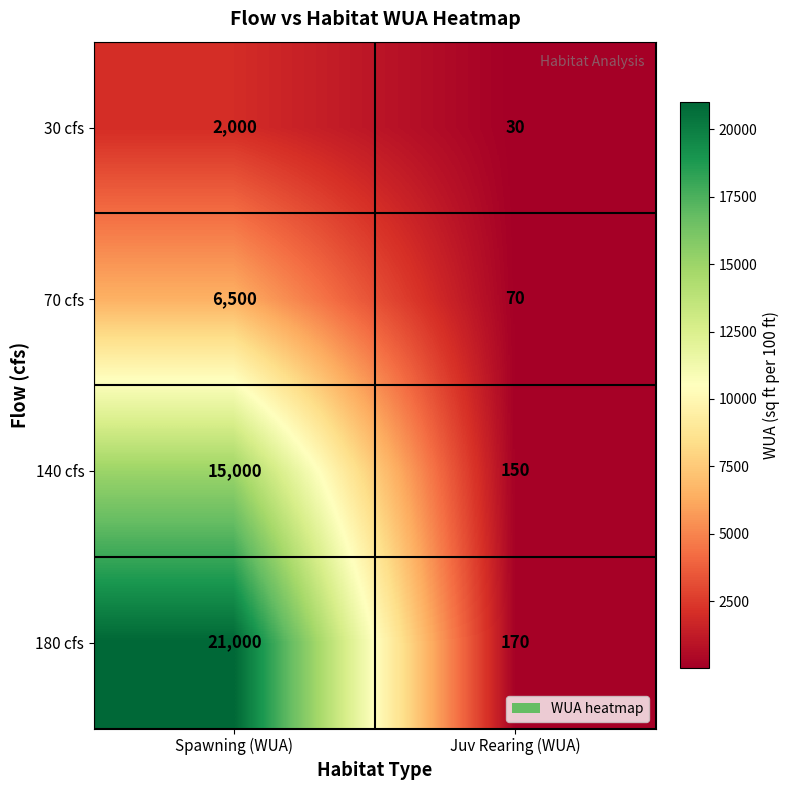

Reading left to right, transcribe all the data shown in this chart.

30 cfs: 2000	30
70 cfs: 6500	70
140 cfs: 15000	150
180 cfs: 21000	170